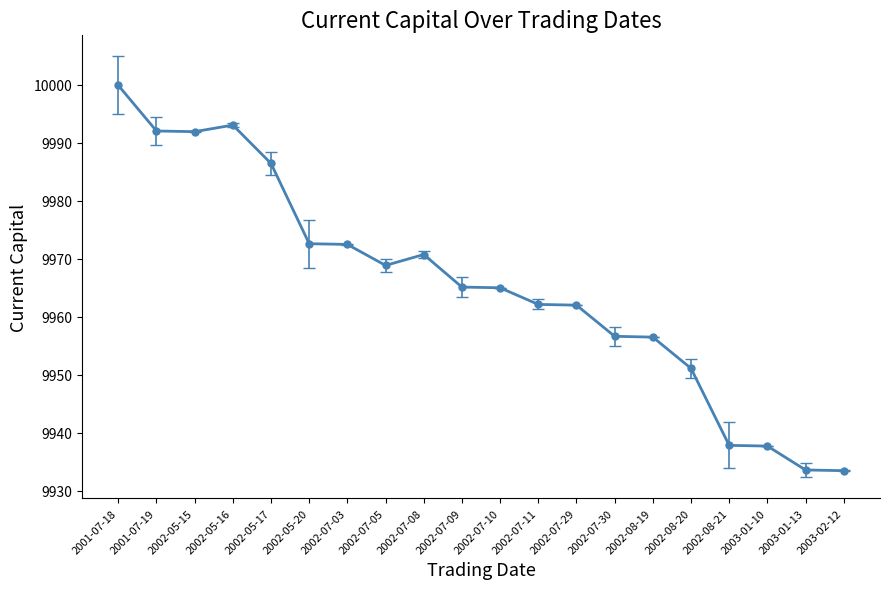

What is the maximum value shown in the chart?

9999.9